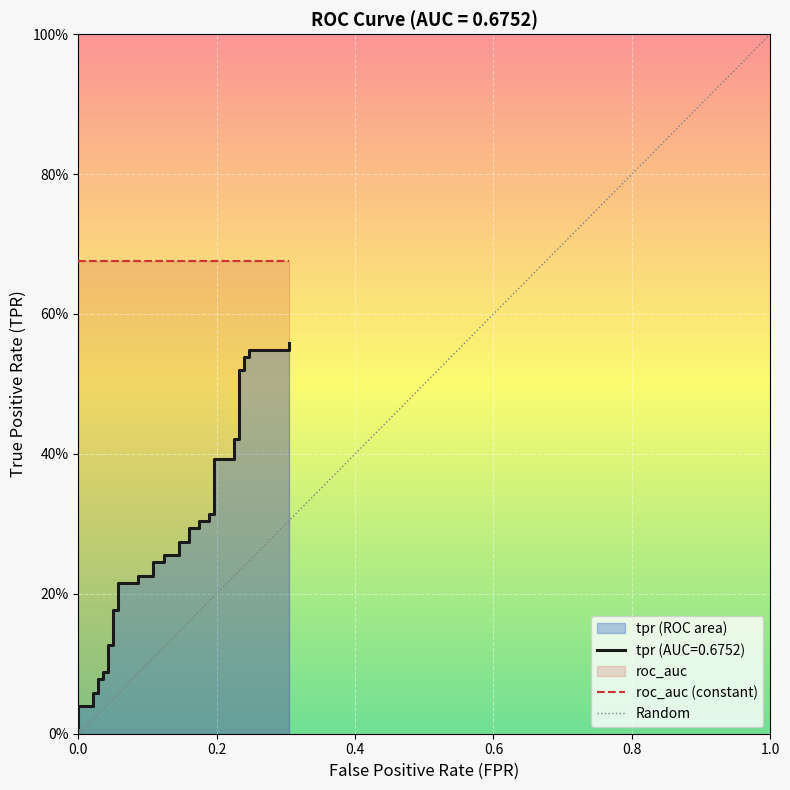

What is the maximum value shown in the chart?

0.6